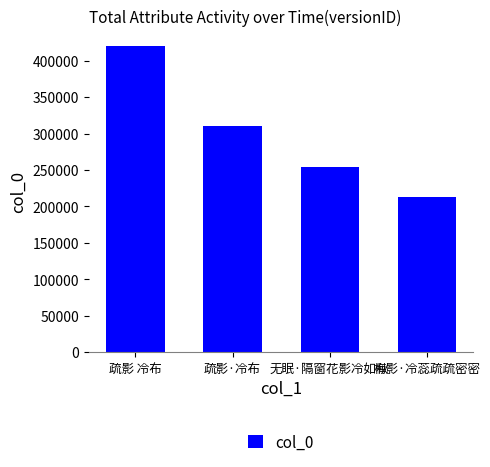

True or false: the data shows 254159 at 无眠·隔窗花影冷如秋.

True